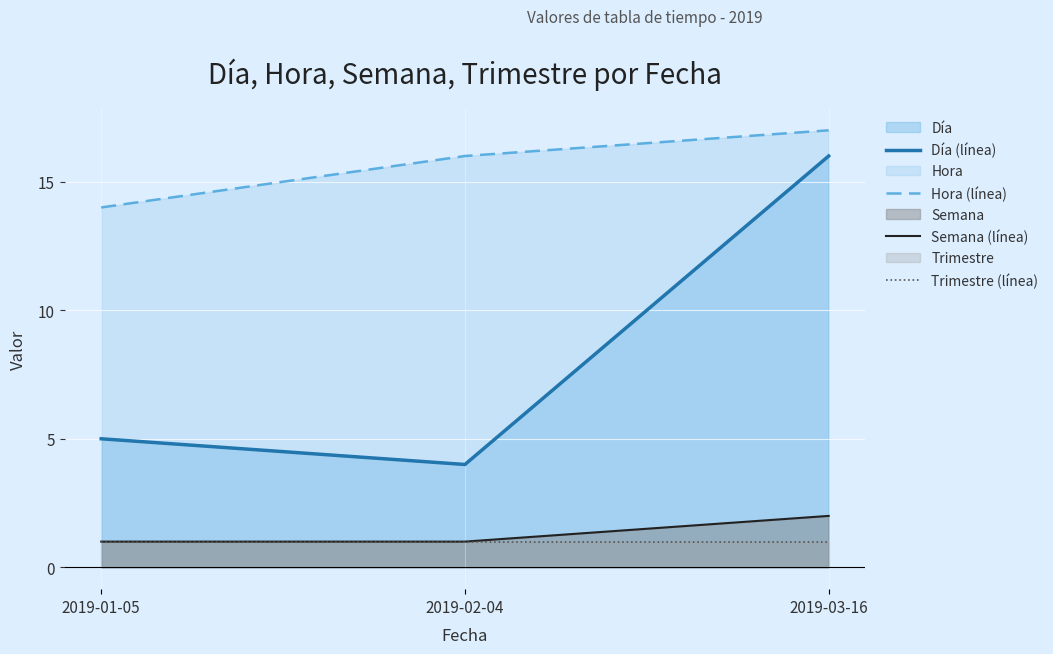

True or false: Semana (línea) has a value of 2 at 2019-02-04.

False